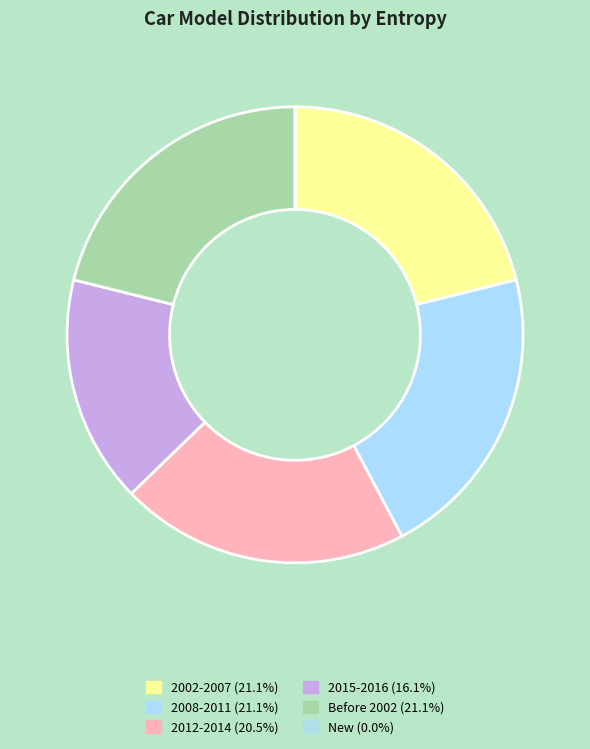

Is there any slice that represents more than half of the pie?

No